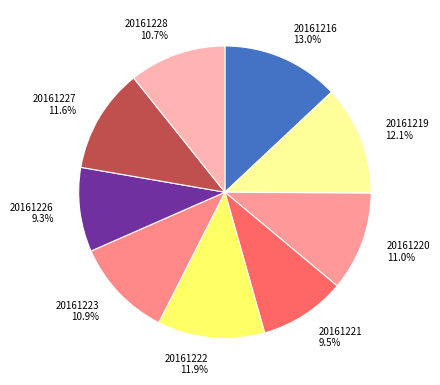

Which slice is the largest?

20161216